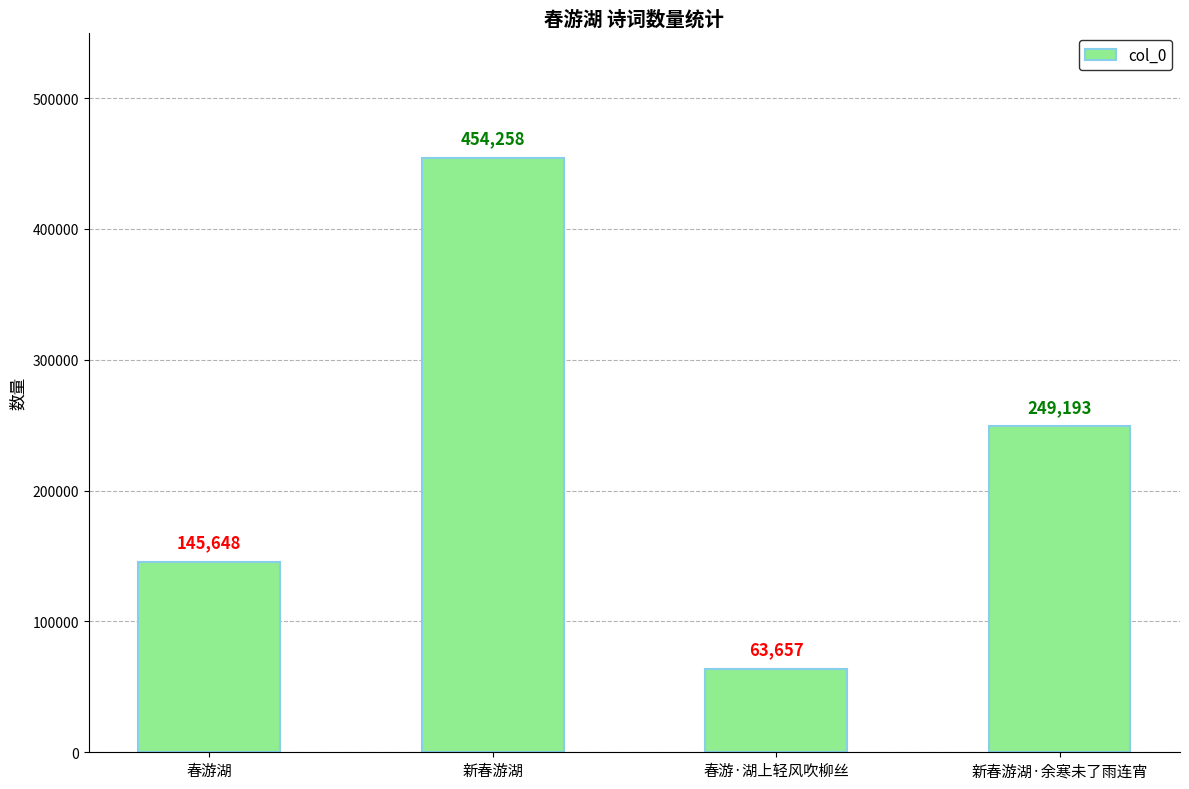

How many categories are shown in the chart?

4